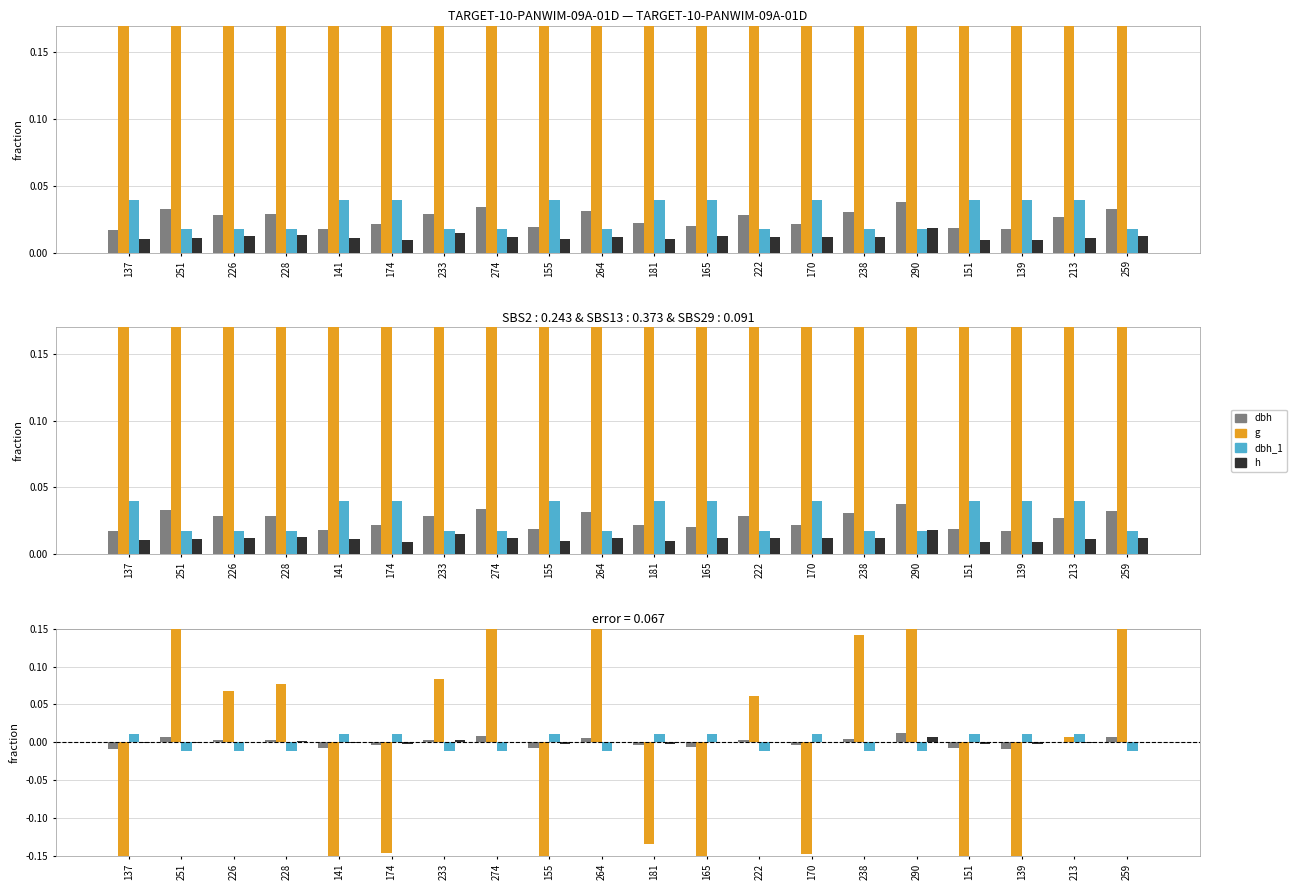

Reading left to right, list all the values displayed in this chart.

dbh: 137=-0.0	251=0.0	226=0.0	228=0.0	141=-0.0	174=-0.0	233=0.0	274=0.0	155=-0.0	264=0.0	181=-0.0	165=-0.0	222=0.0	170=-0.0	238=0.0	290=0.0	151=-0.0	139=-0.0	213=0.0	259=0.0
g: 137=-0.3	251=0.2	226=0.1	228=0.1	141=-0.2	174=-0.1	233=0.1	274=0.3	155=-0.2	264=0.2	181=-0.1	165=-0.2	222=0.1	170=-0.1	238=0.1	290=0.5	151=-0.2	139=-0.2	213=0.0	259=0.2
dbh_1: 137=0.0	251=-0.0	226=-0.0	228=-0.0	141=0.0	174=0.0	233=-0.0	274=-0.0	155=0.0	264=-0.0	181=0.0	165=0.0	222=-0.0	170=0.0	238=-0.0	290=-0.0	151=0.0	139=0.0	213=0.0	259=-0.0
h: 137=-0.0	251=-0.0	226=0.0	228=0.0	141=-0.0	174=-0.0	233=0.0	274=0.0	155=-0.0	264=0.0	181=-0.0	165=0.0	222=0.0	170=0.0	238=0.0	290=0.0	151=-0.0	139=-0.0	213=-0.0	259=0.0